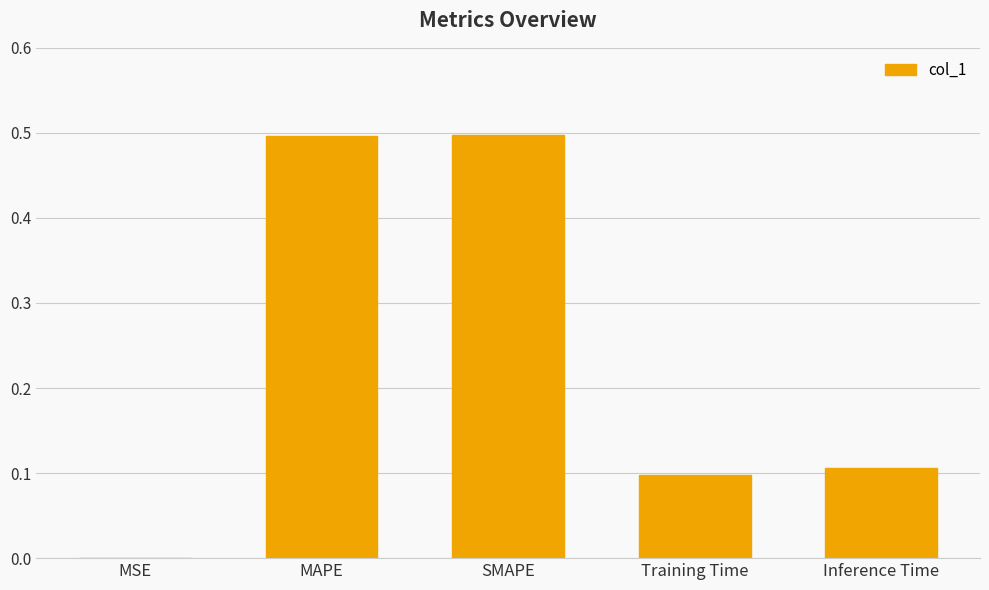

What is the average value?

0.2